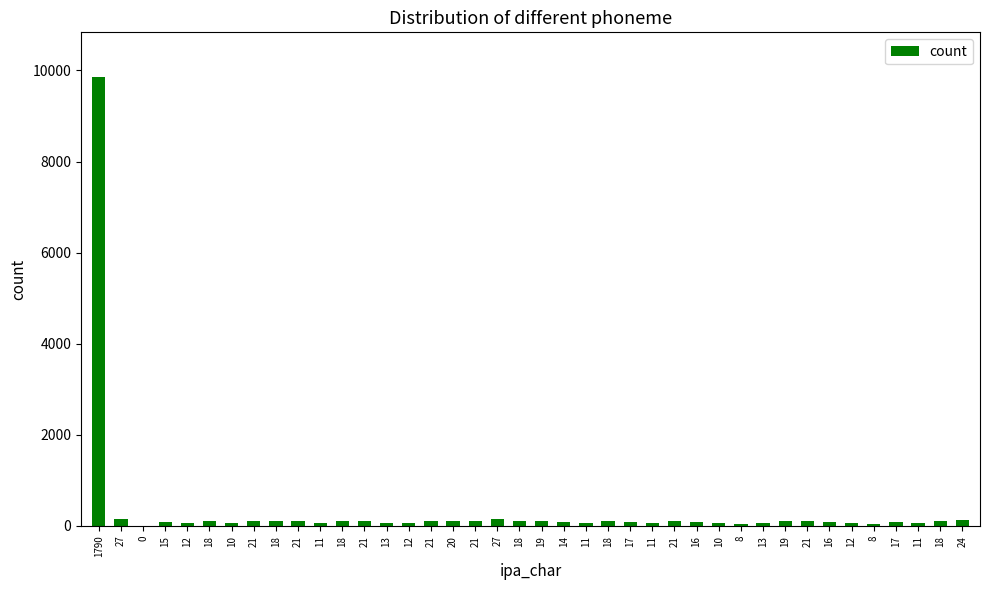

Are the bars horizontal?

No